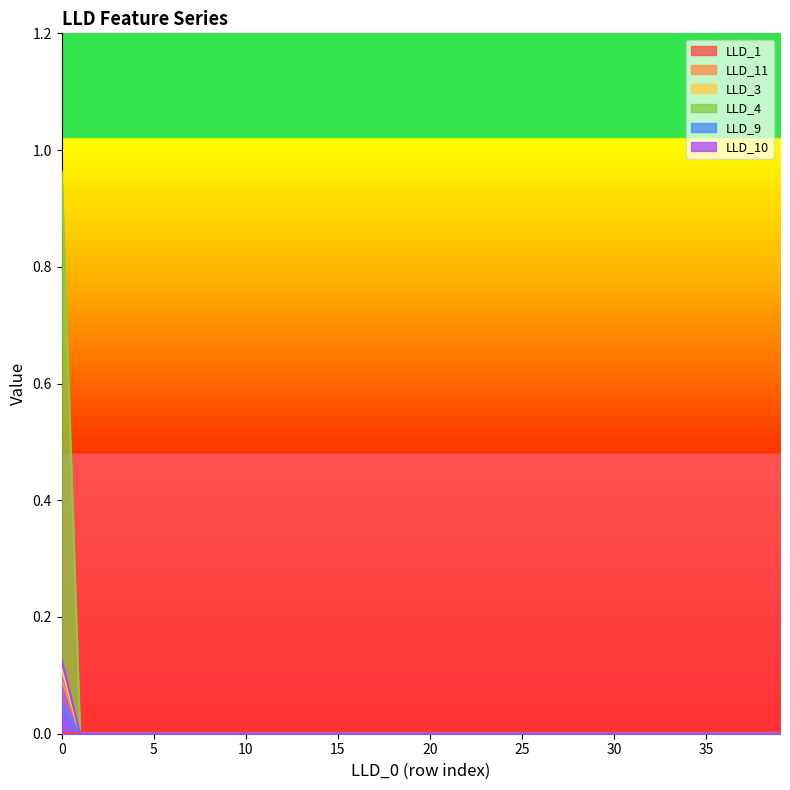

At which category does LLD_11 reach its first local peak?

2